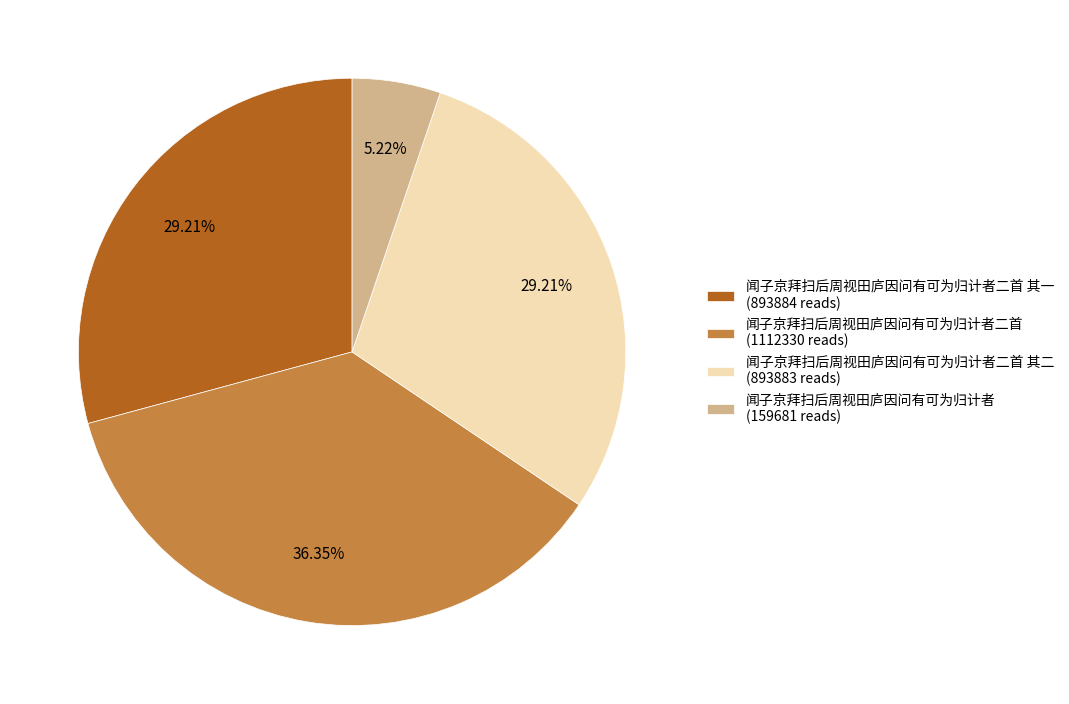

How many slices are in this pie chart?

4